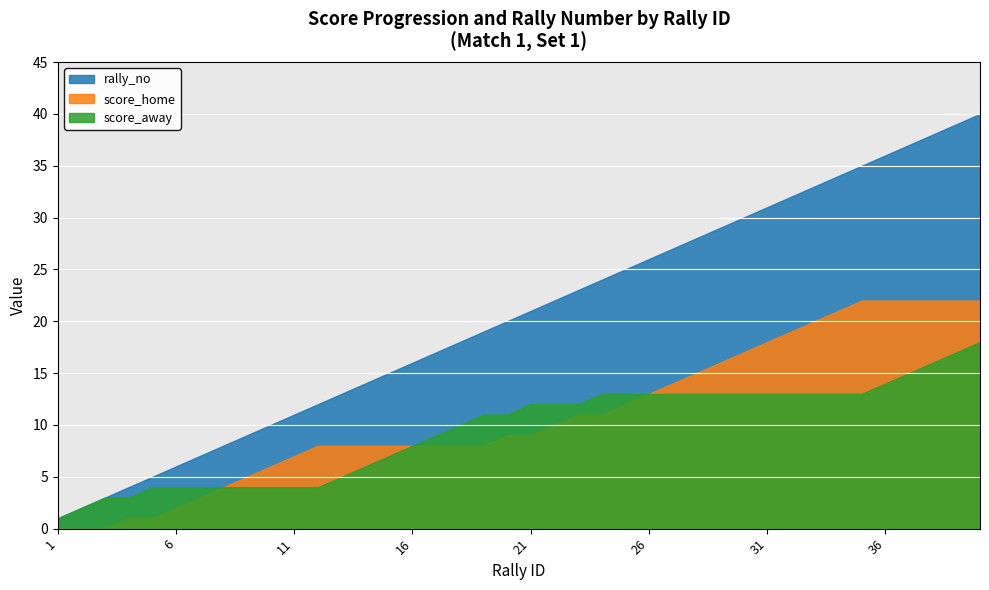

How many values in the rally_no series exceed 21?

19